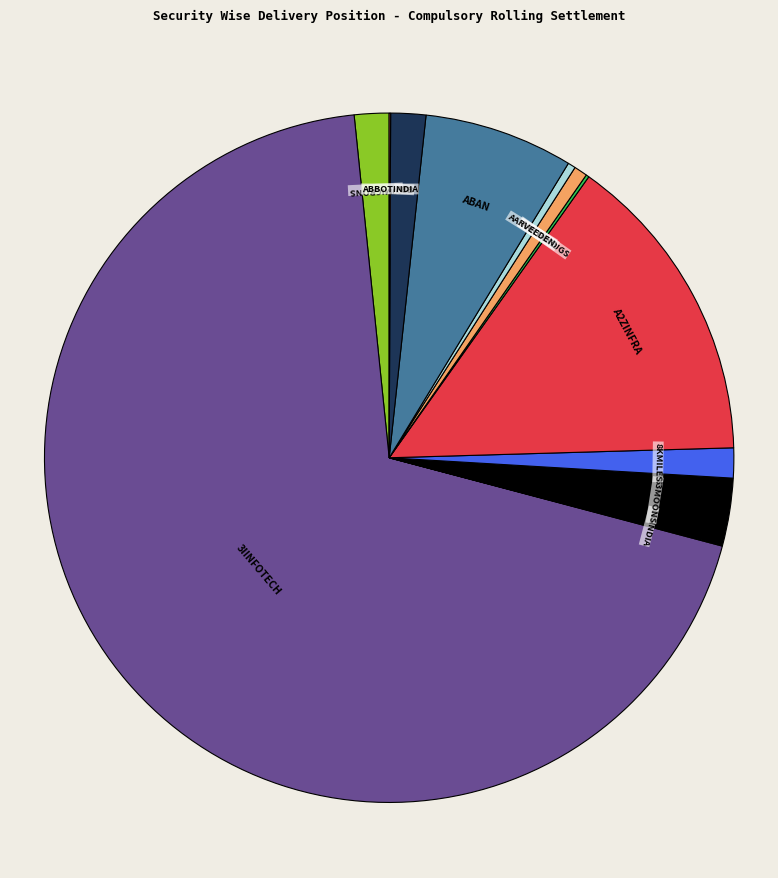

Does any single category account for the majority?

Yes